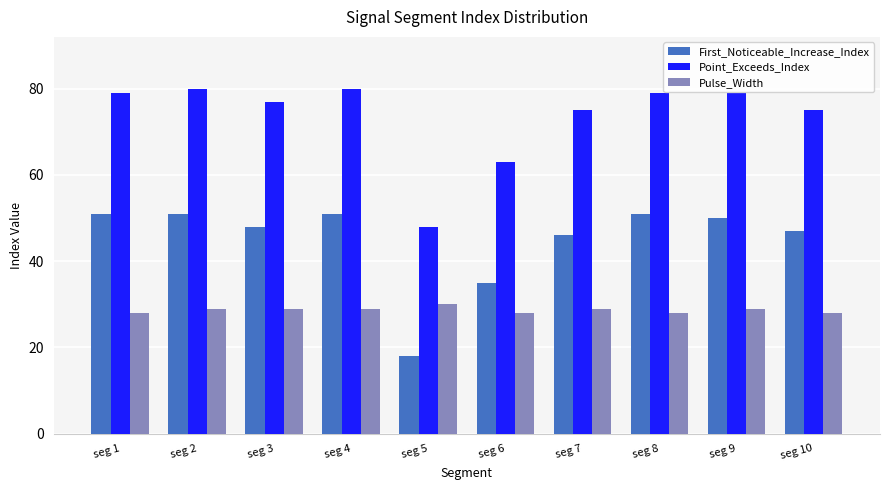

What is the sum of all Pulse_Width values?

287